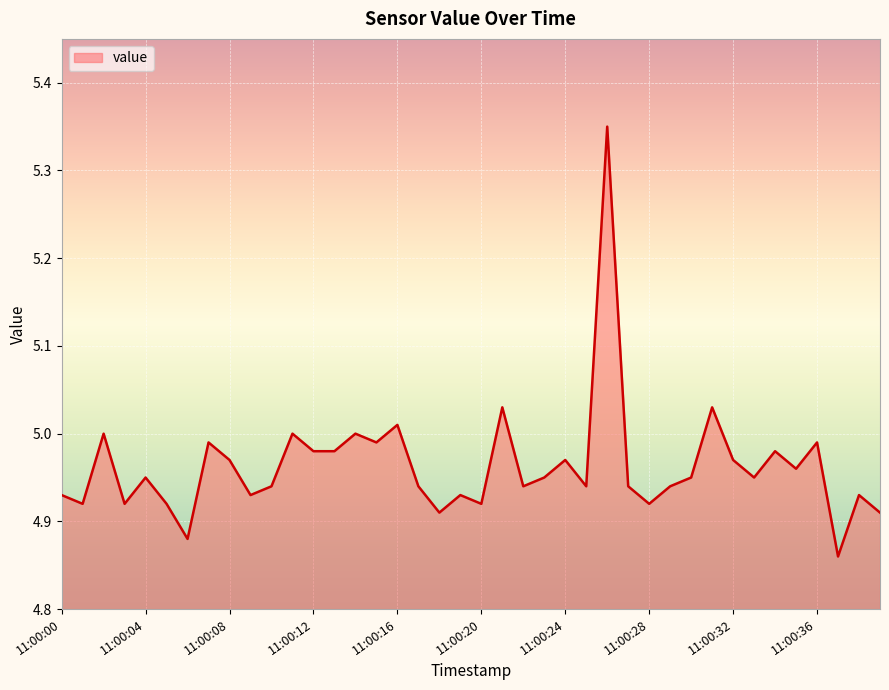

What is the value of the 29th point from the left?

4.9